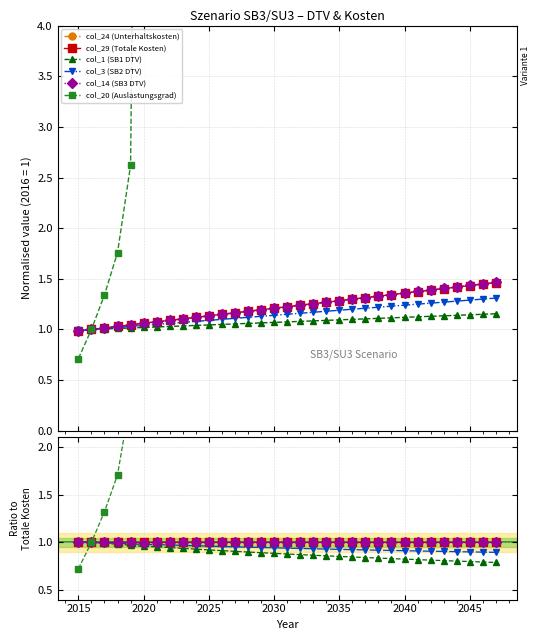

What is the value of the col_24 (Unterhaltskosten) point at the 2nd from the left?

1.0